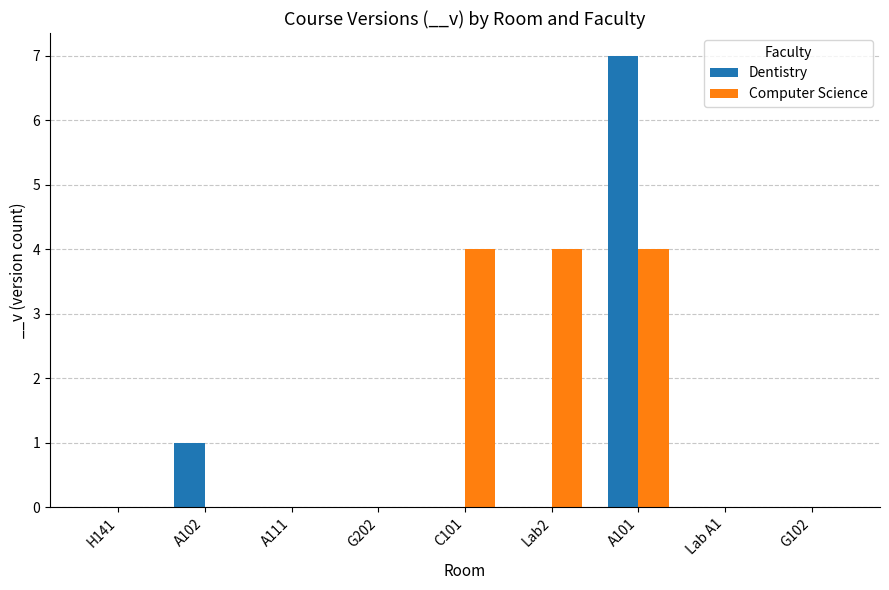

Does the chart contain stacked bars?

No